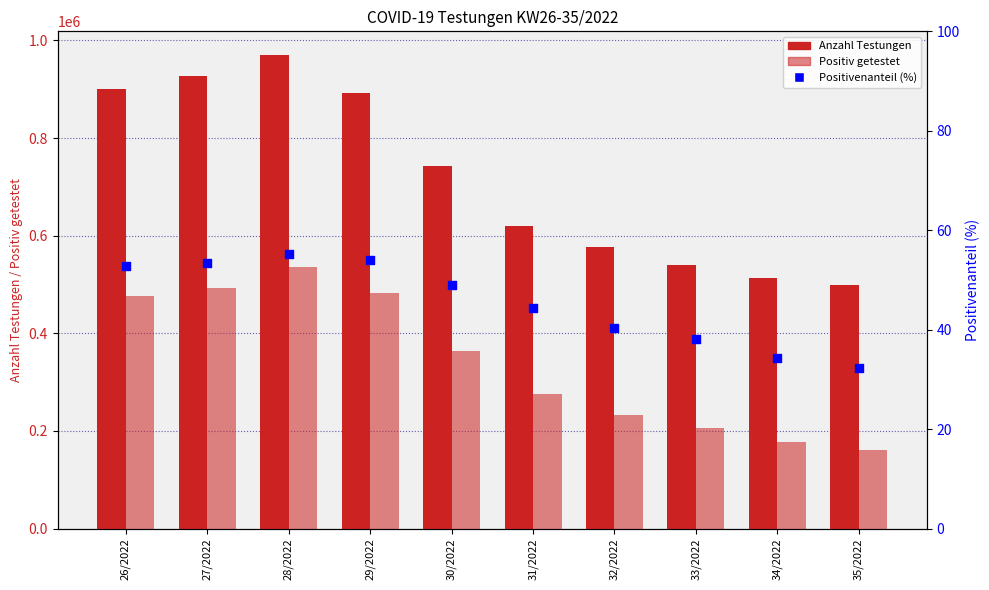

What is the total value across all series at 30/2022?

1107572.1